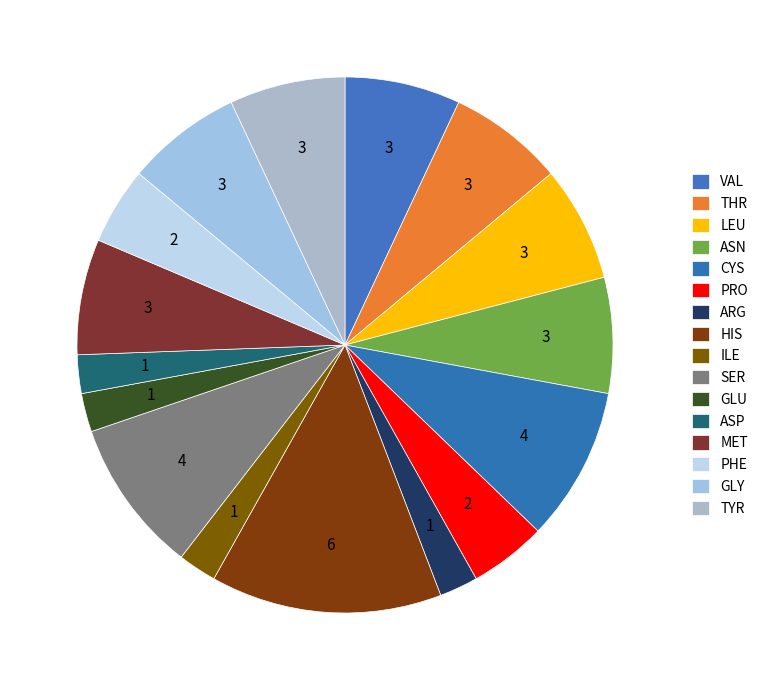

What percentage is NOT represented by TYR?

93.0%